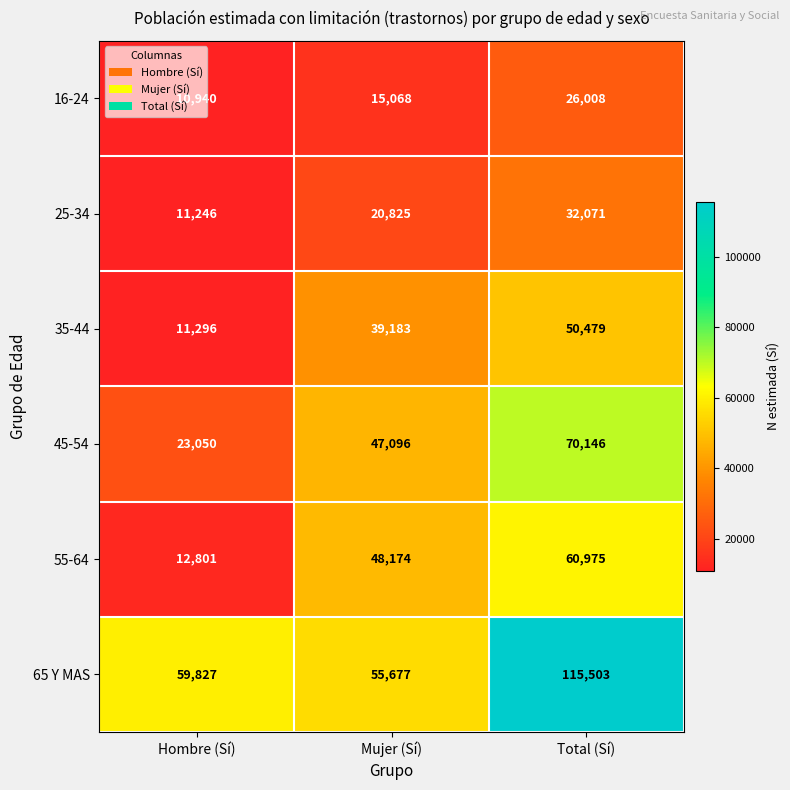

Which series has the widest spread of values?

65 Y MAS